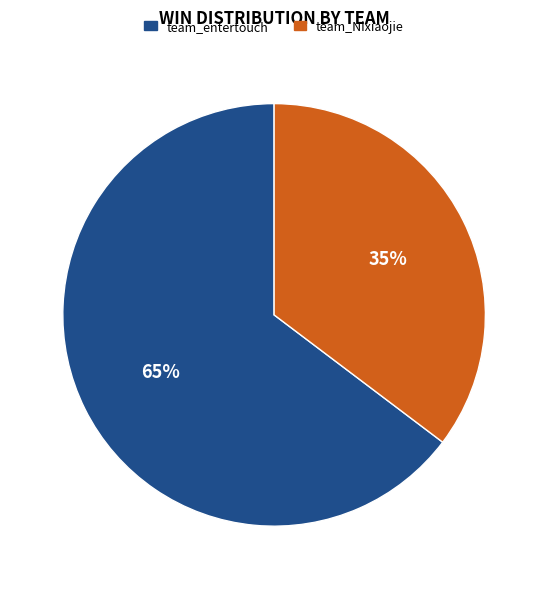

Is it true that team_Nixiaojie is 35% of the pie?

True